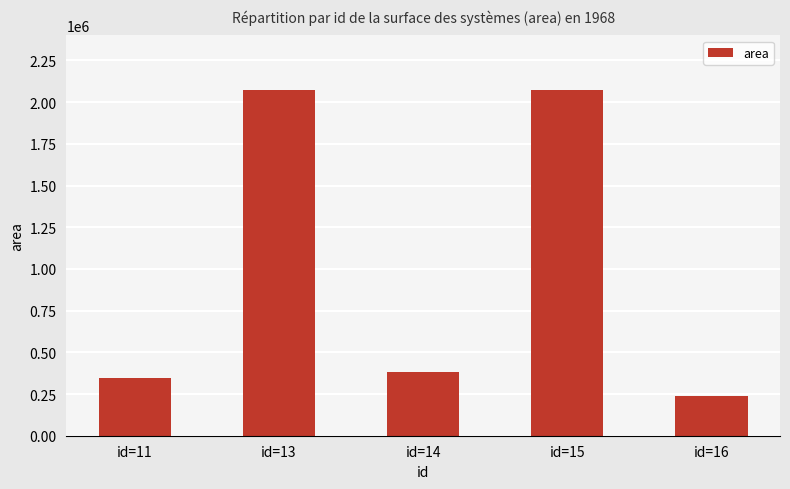

Which label corresponds to the smallest value in the chart?

id=16